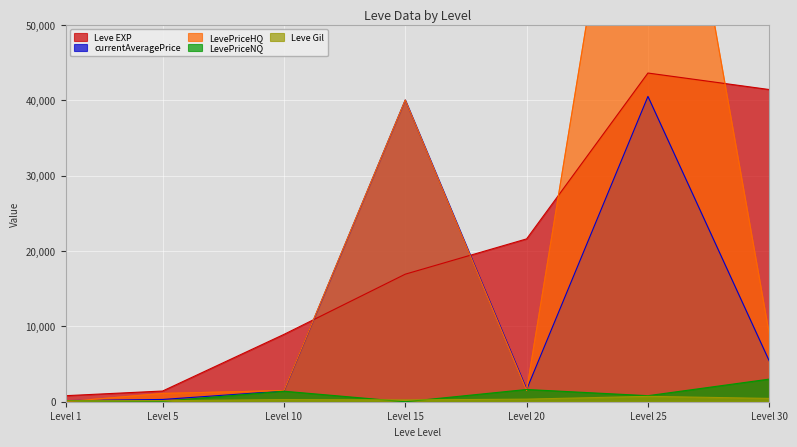

How many interior local peaks does the LevePriceHQ series have?

2